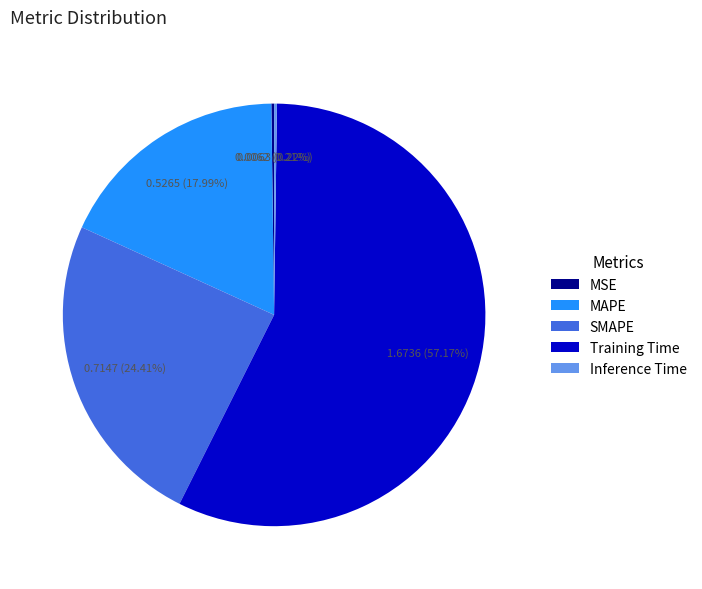

Is it true that SMAPE is 24% of the pie?

True